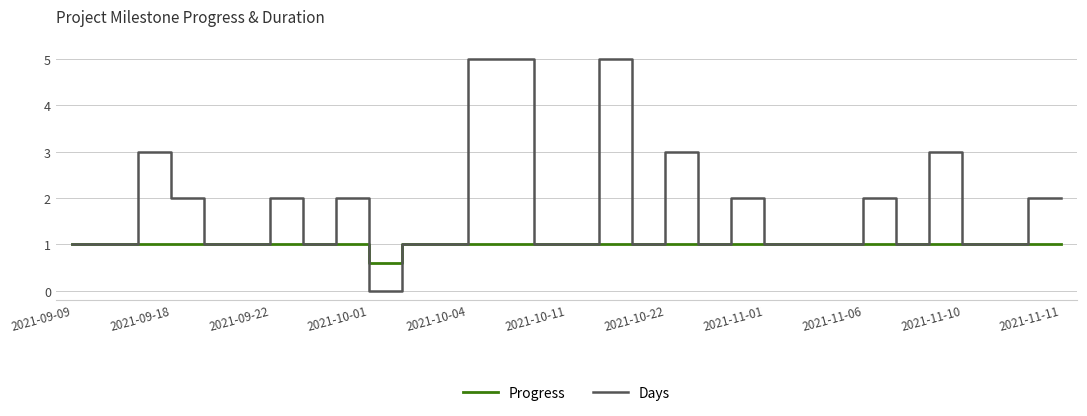

In Progress, how many points are lower than both neighbors (excluding endpoints)?

1